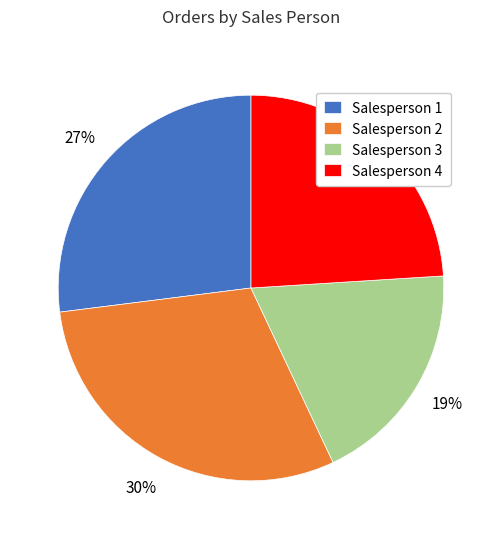

Do Salesperson 4 and Salesperson 1 together represent more than half of the pie?

Yes